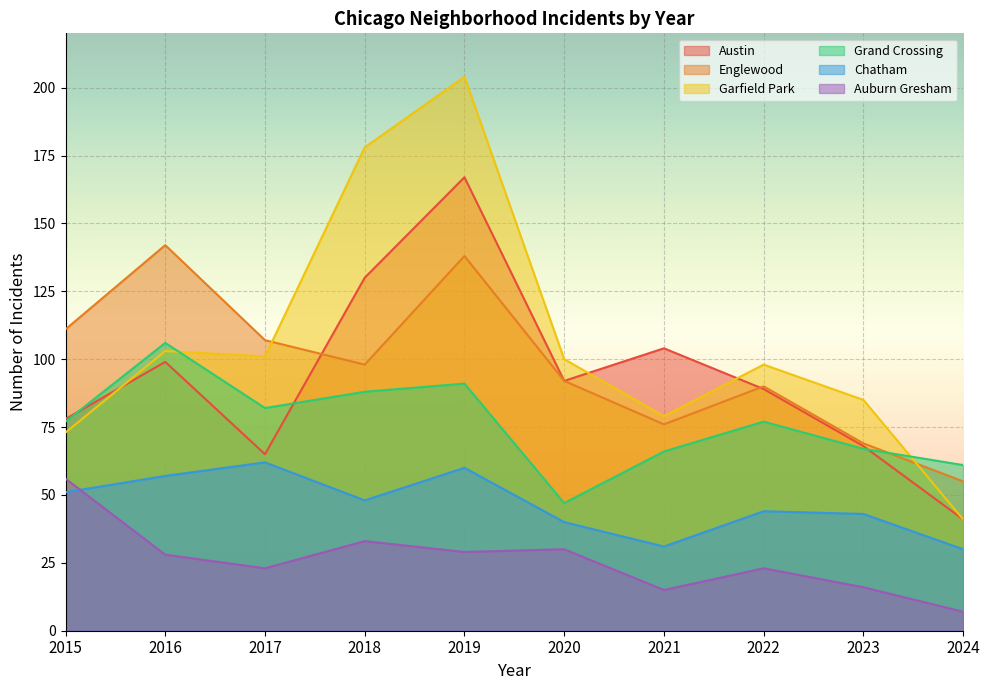

Does the chart display data point markers on the line(s)?

No